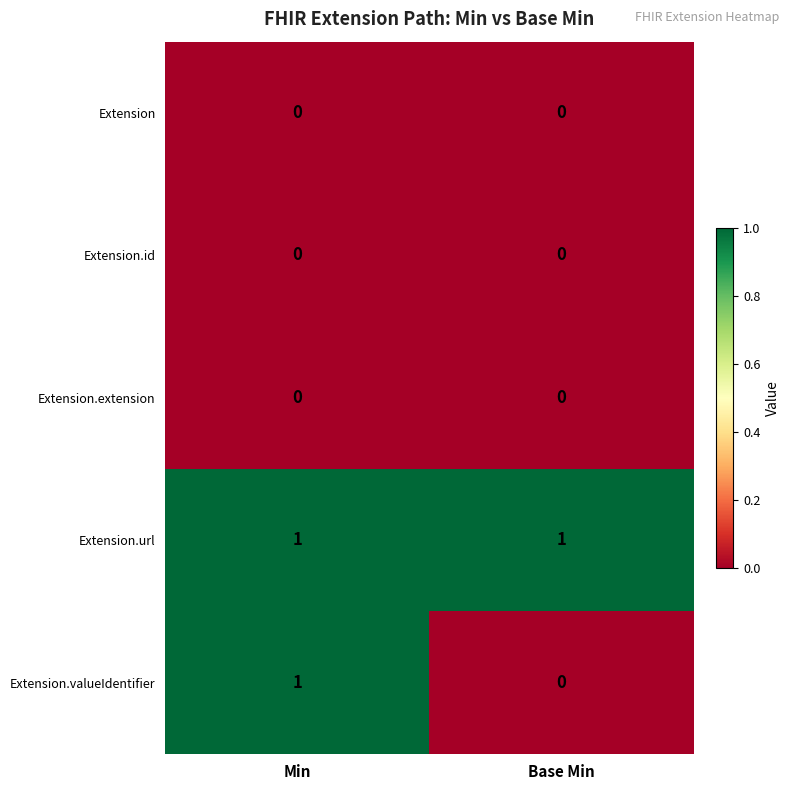

Is it true that Extension.url equals 2 at Base Min?

False